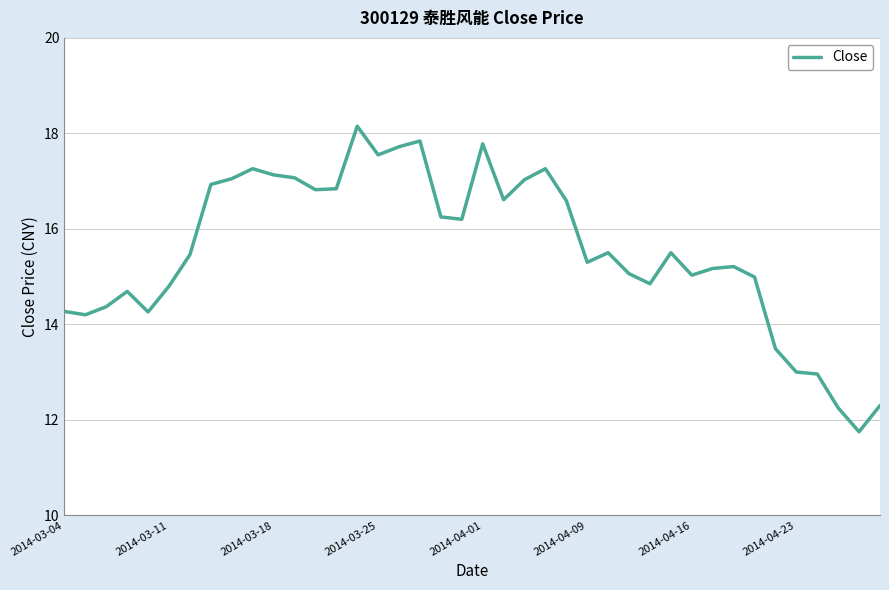

What is the value of the 28th point from the left?

15.1